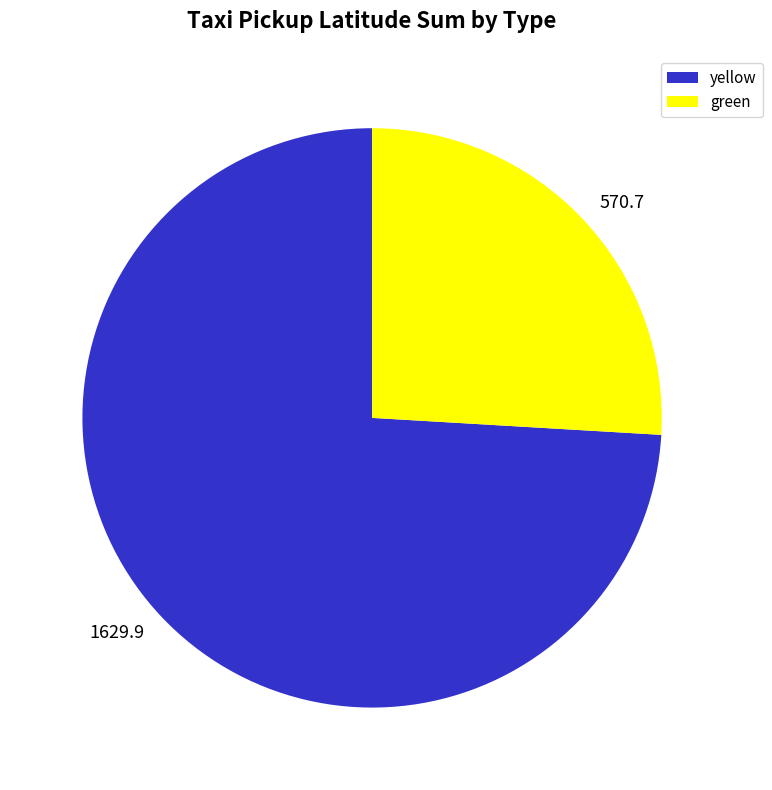

Is it true that green is 36% of the pie?

False